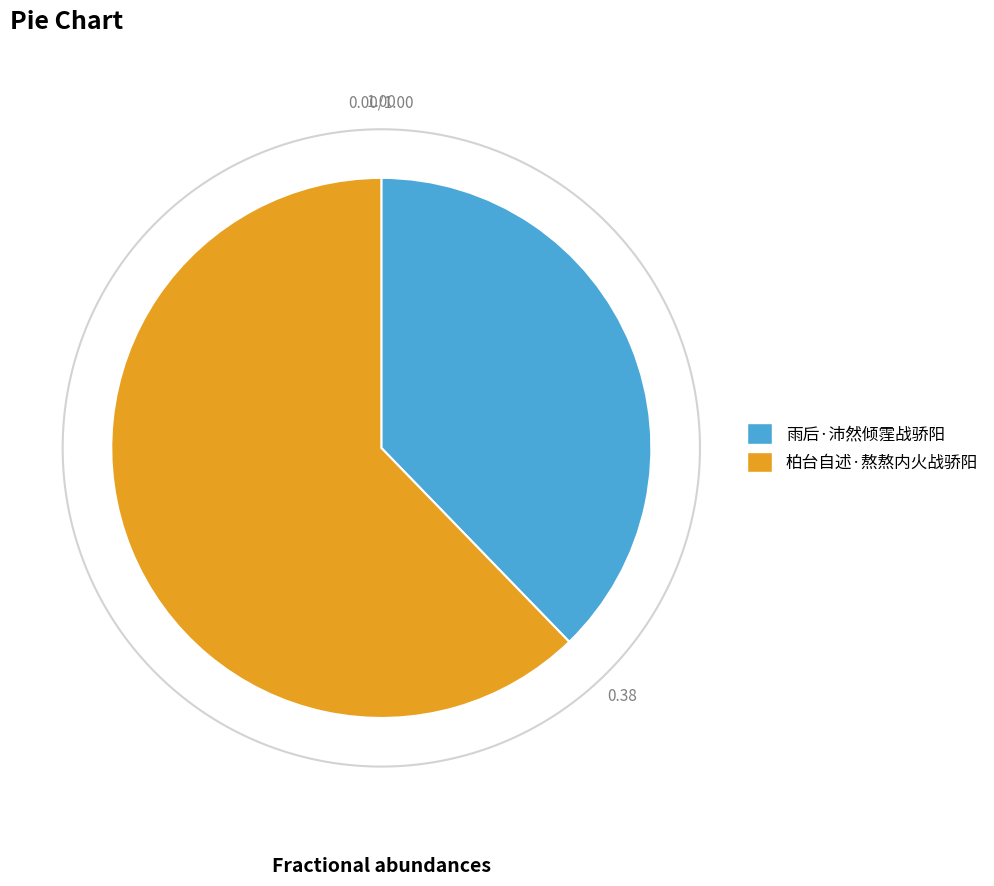

True or false: 柏台自述·熬熬内火战骄阳 accounts for 54% of the total.

False